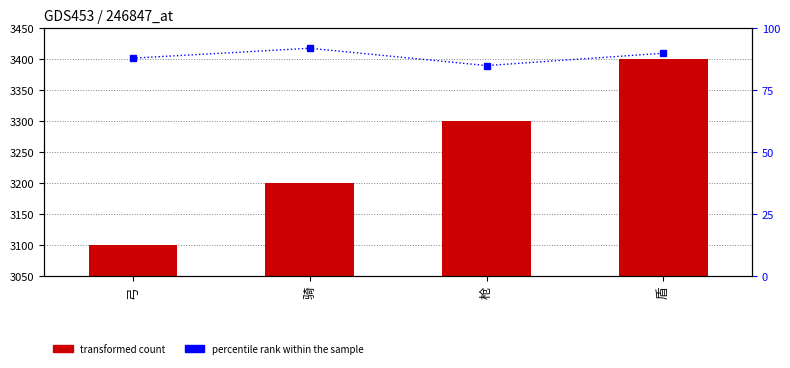

What is the spread (max minus min) of values at 弓?

3012